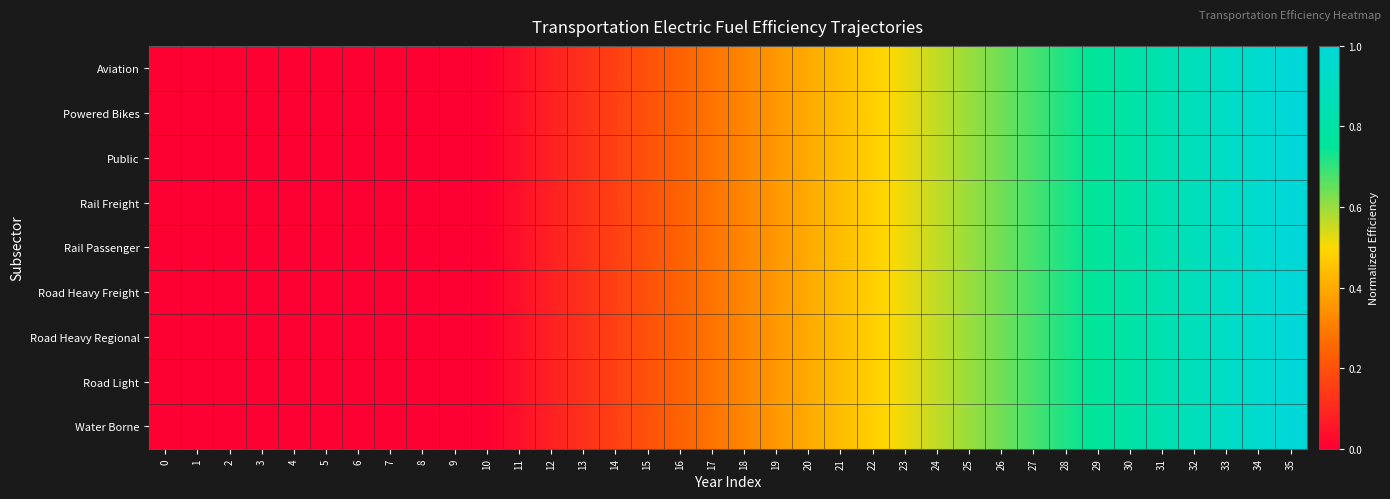

What is the maximum value shown in the chart?

1.0